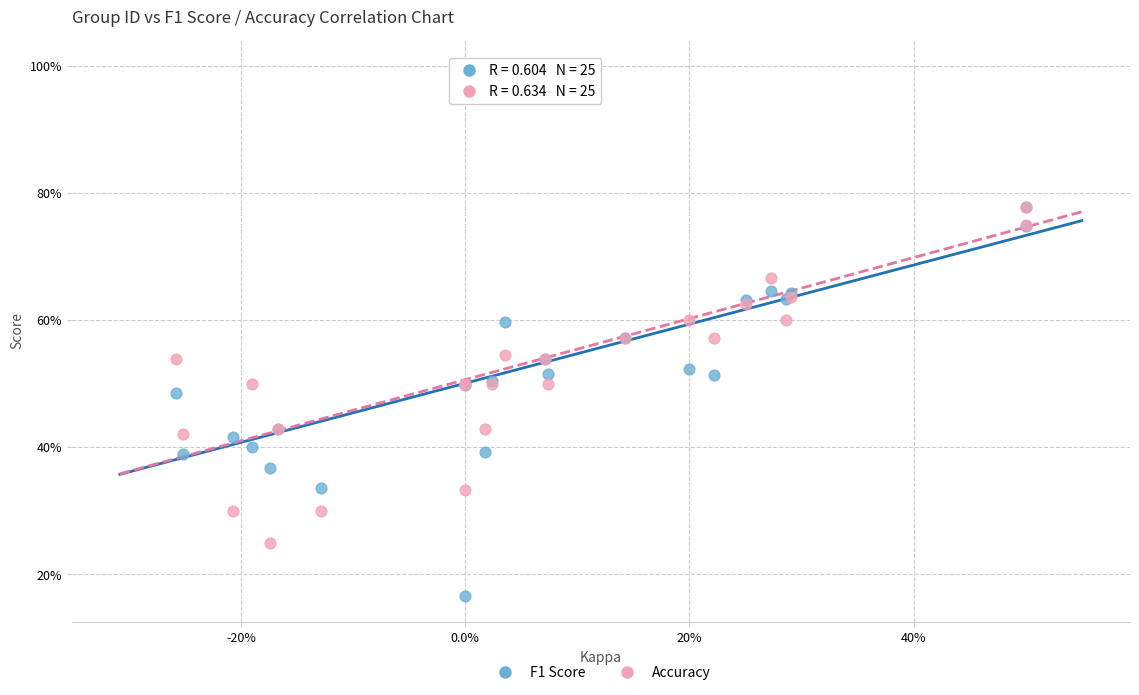

What are all the series names shown in the legend?

F1 Score, Accuracy